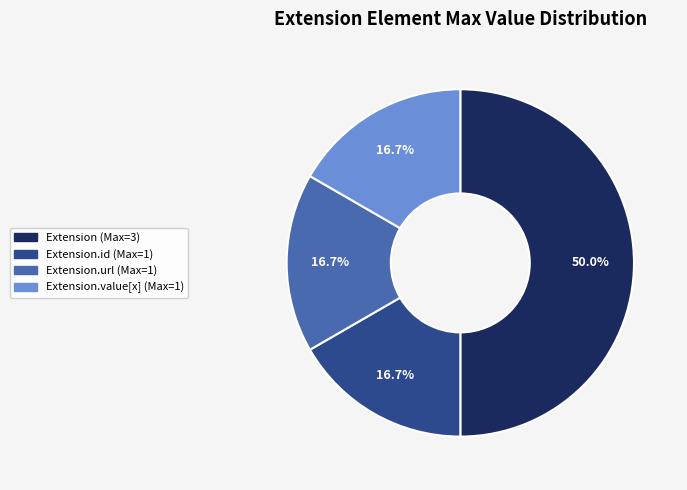

How many segments does this pie chart have?

4